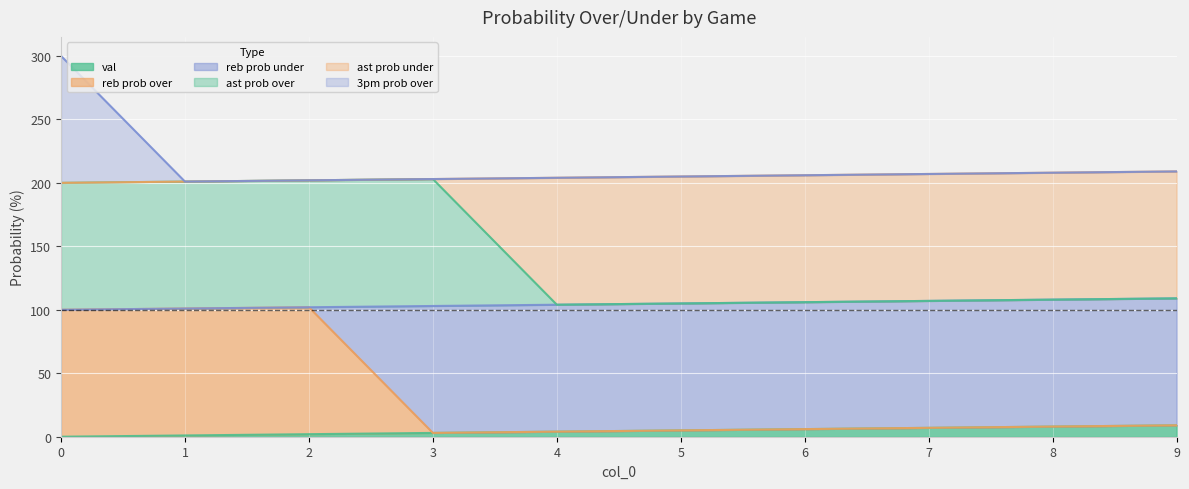

True or false: 3pm prob over has more than 1 interior local peaks.

False